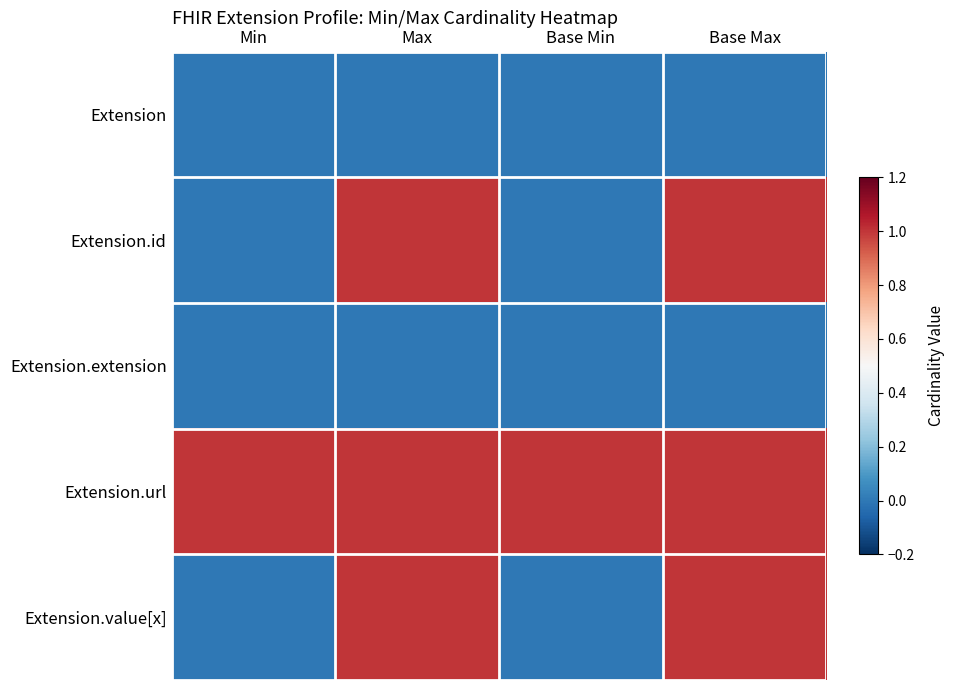

How many categories are shown in the chart?

4